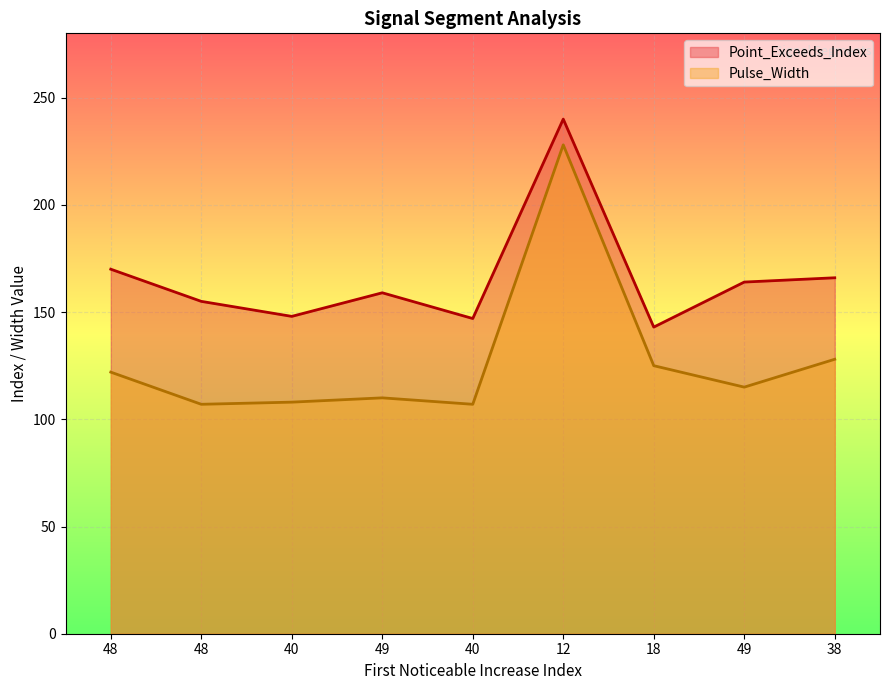

The Pulse_Width series shows 107 at 48. True or false?

True